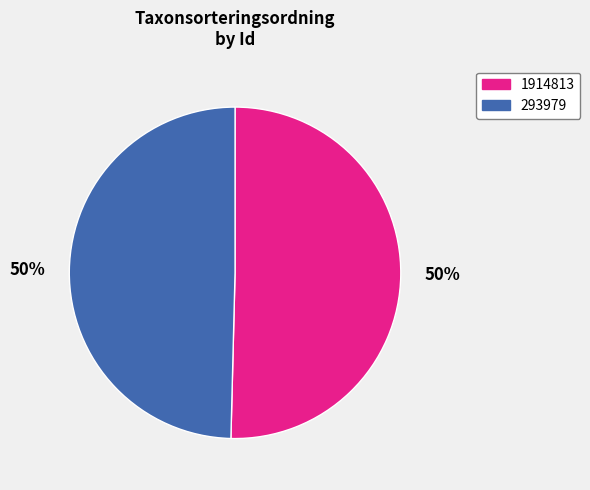

How many segments does this pie chart have?

2